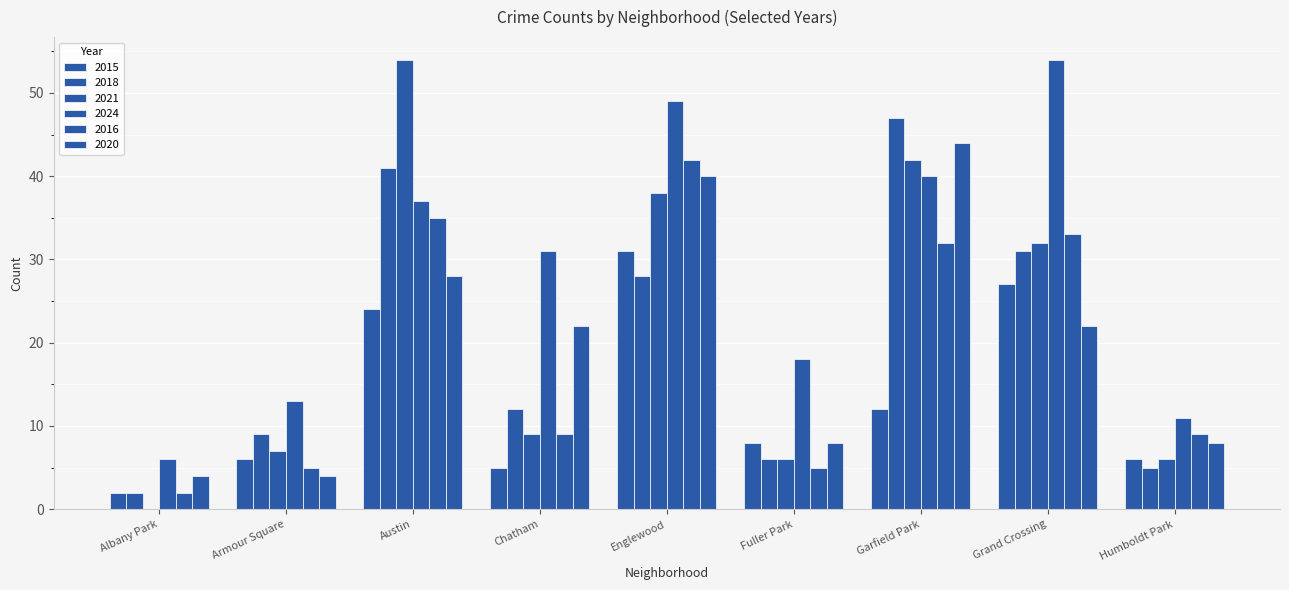

Which category has the highest value across all series?

Austin